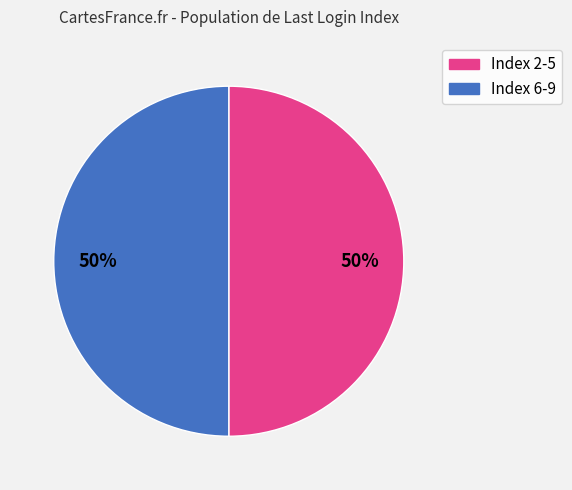

To the nearest percent, what is the difference between the largest and smallest slice percentages?

0%